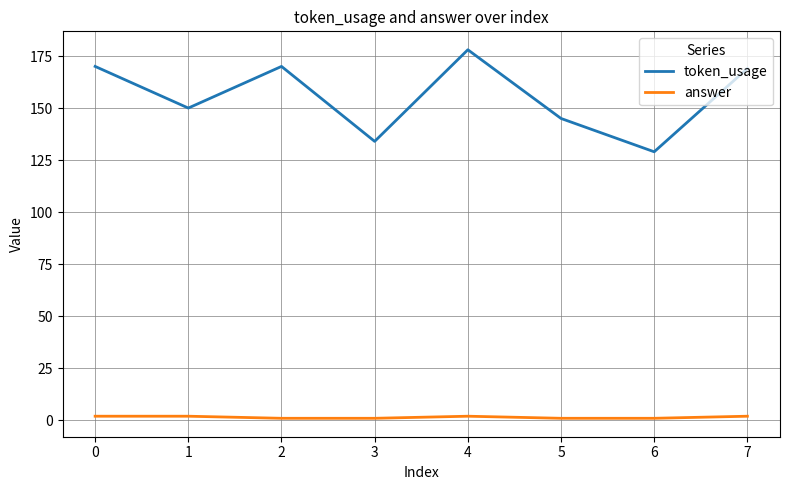

What is the minimum value for token_usage?

129